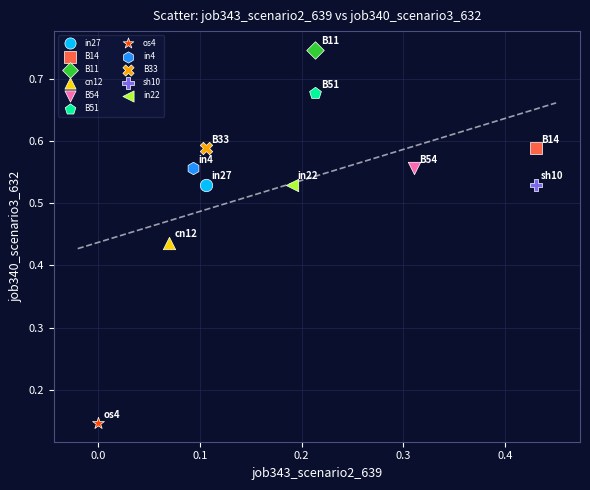

What are all the series names shown in the legend?

in27, B14, B11, cn12, B54, B51, os4, in4, B33, sh10, in22